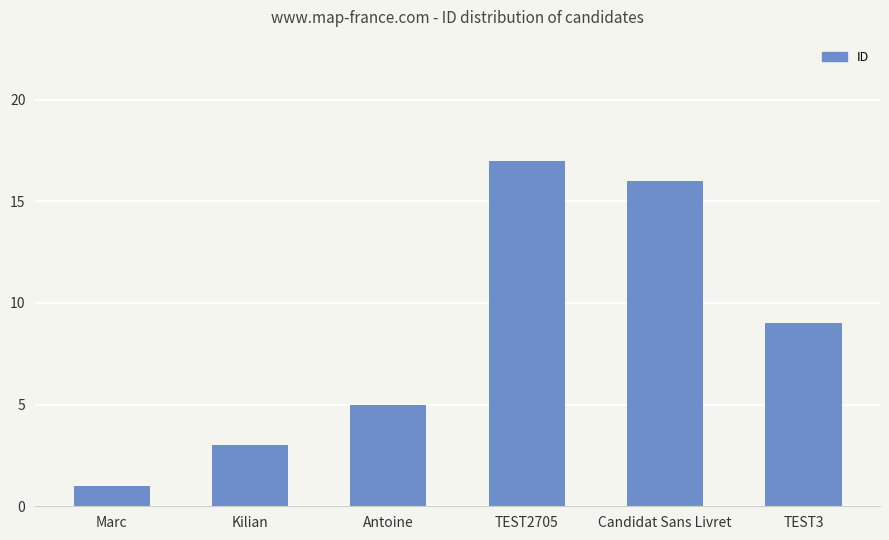

What is the difference between the second highest and second lowest values?

13